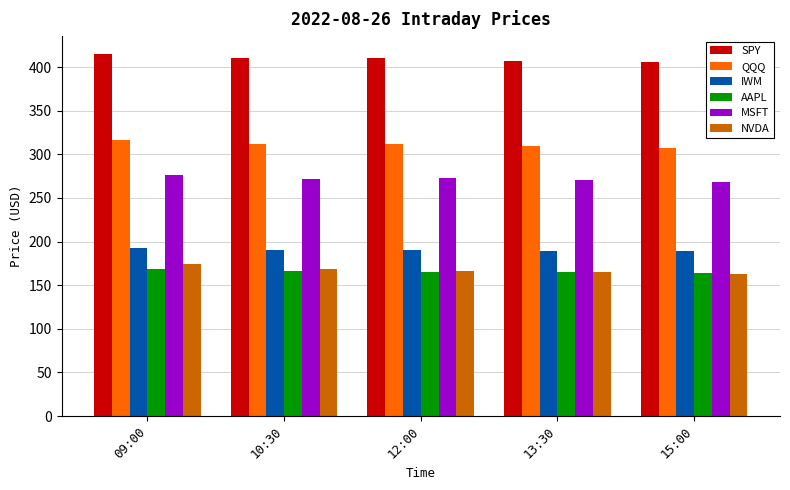

Where does the AAPL series first go above 165?

09:00